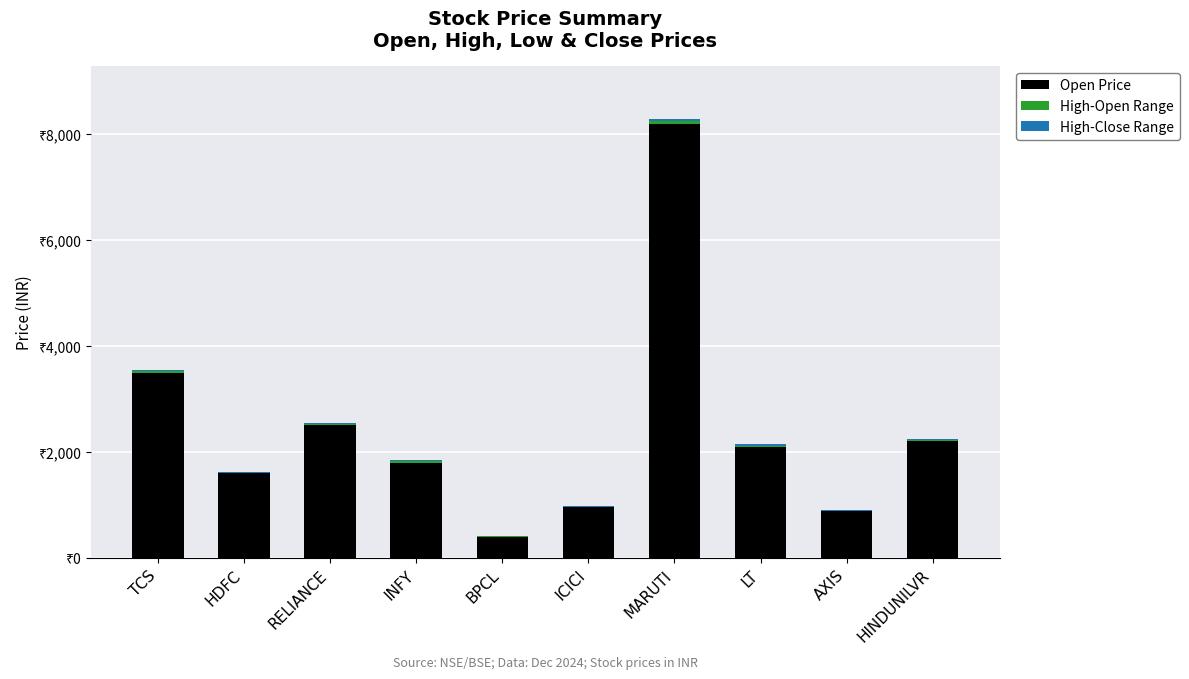

The High-Open Range series shows 50 at RELIANCE. True or false?

True